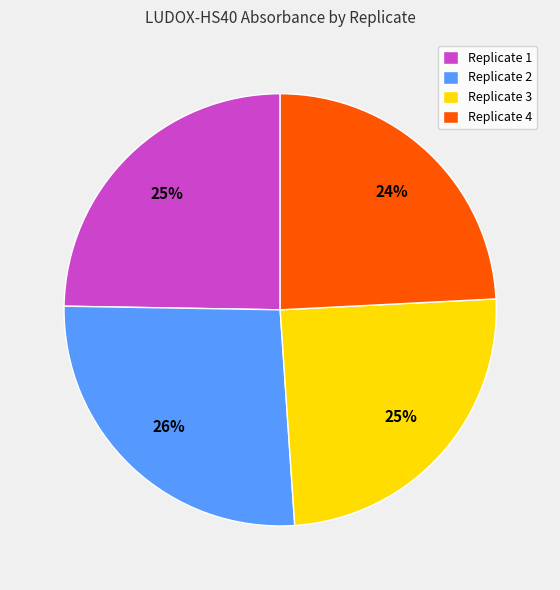

Which slice is the smallest?

Replicate 4